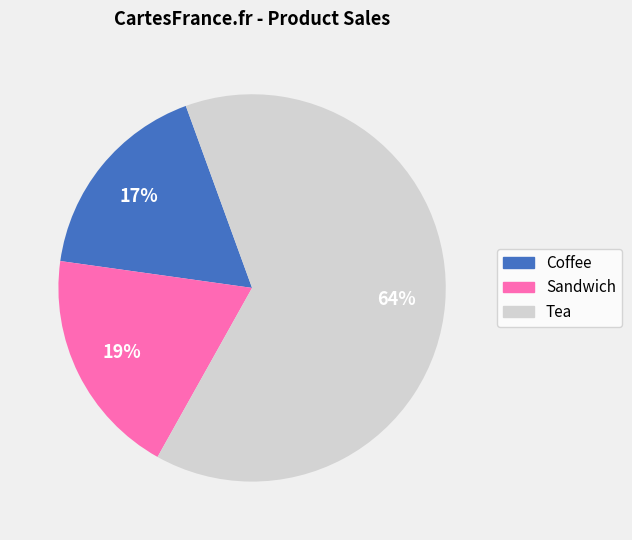

How many slices are in this pie chart?

3